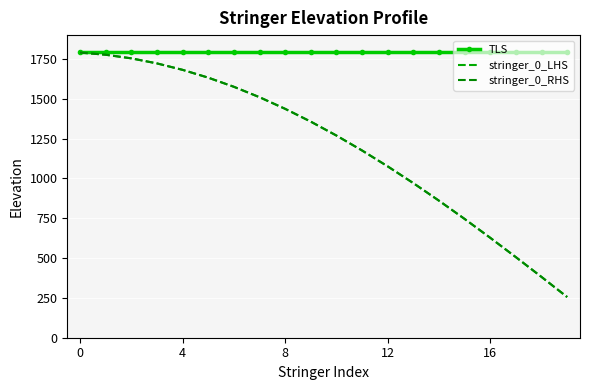

Reading right to left, transcribe all the data shown in this chart.

TLS: 1795.0	1795.0	1795.0	1795.0	1795.0	1795.0	1795.0	1795.0	1795.0	1795.0	1795.0	1795.0	1795.0	1795.0	1795.0	1795.0	1795.0	1795.0	1795.0	1795.0
stringer_0_LHS: 255.5	381.6	505.7	627.3	745.7	860.3	970.5	1075.7	1175.5	1269.3	1356.6	1437.0	1510.1	1575.4	1632.8	1681.8	1722.3	1754.0	1776.7	1790.4
stringer_0_RHS: 255.5	381.6	505.7	627.3	745.7	860.3	970.5	1075.7	1175.5	1269.3	1356.6	1437.0	1510.1	1575.4	1632.8	1681.8	1722.3	1754.0	1776.7	1790.4